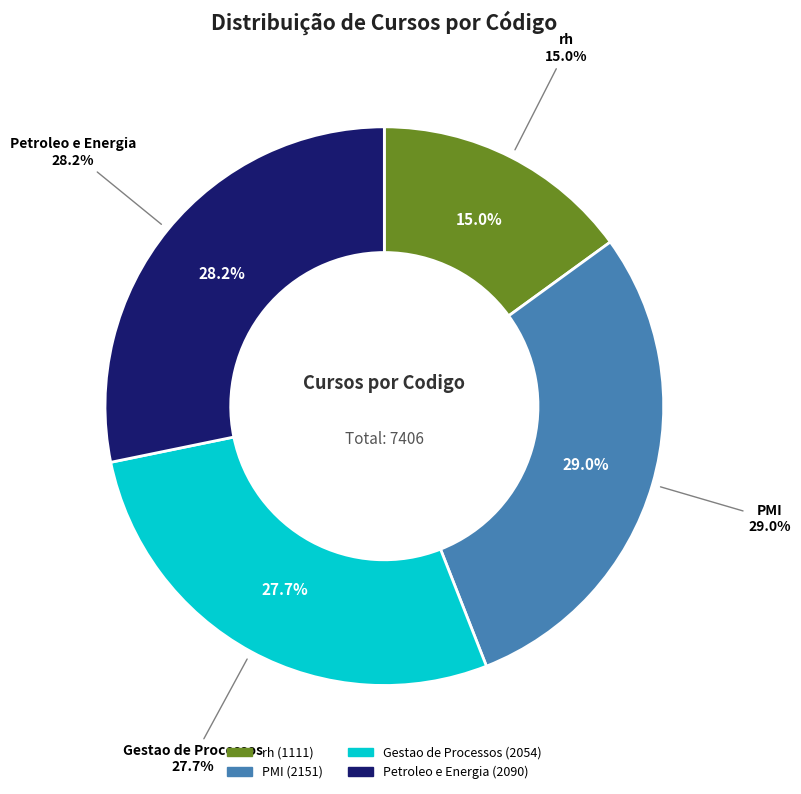

Which slice is the smallest?

rh